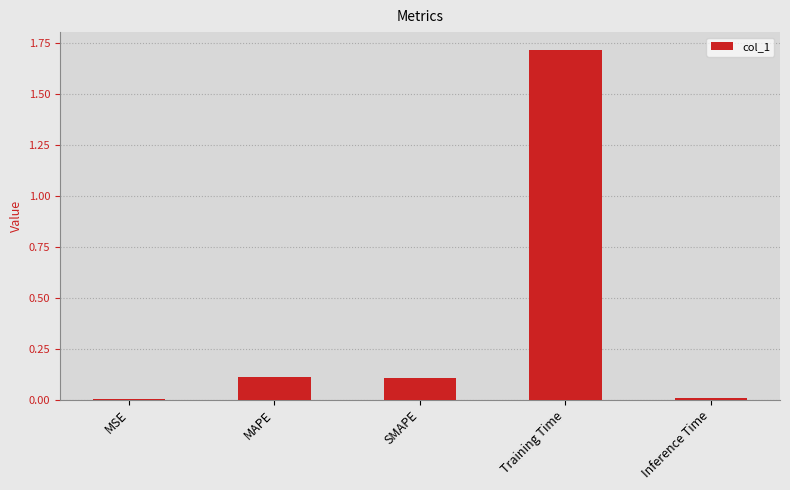

What is the change in value from MSE to MAPE?

+0.1